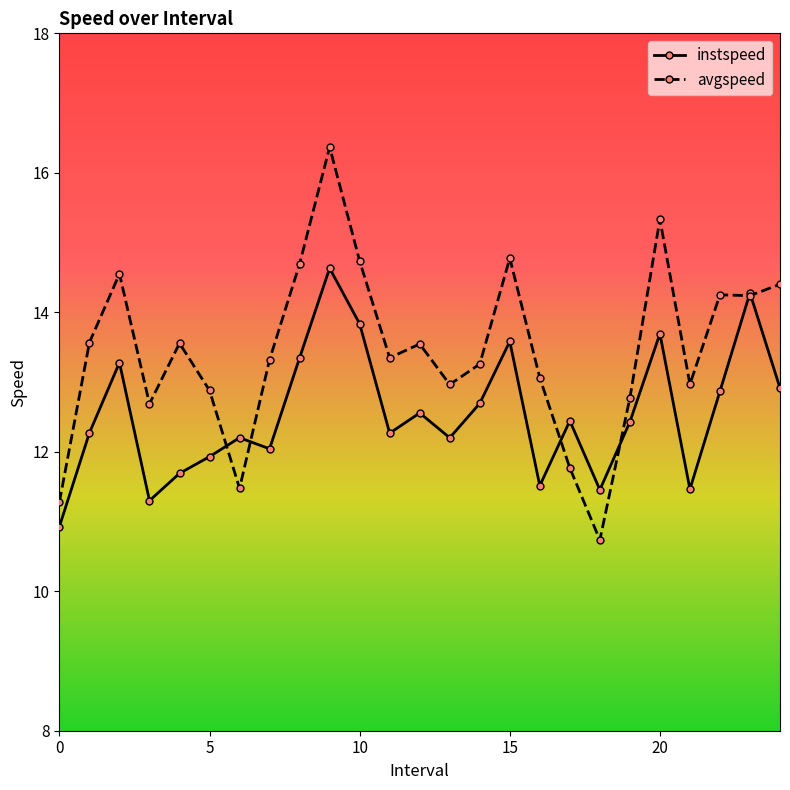

Which series has the widest spread of values?

avgspeed